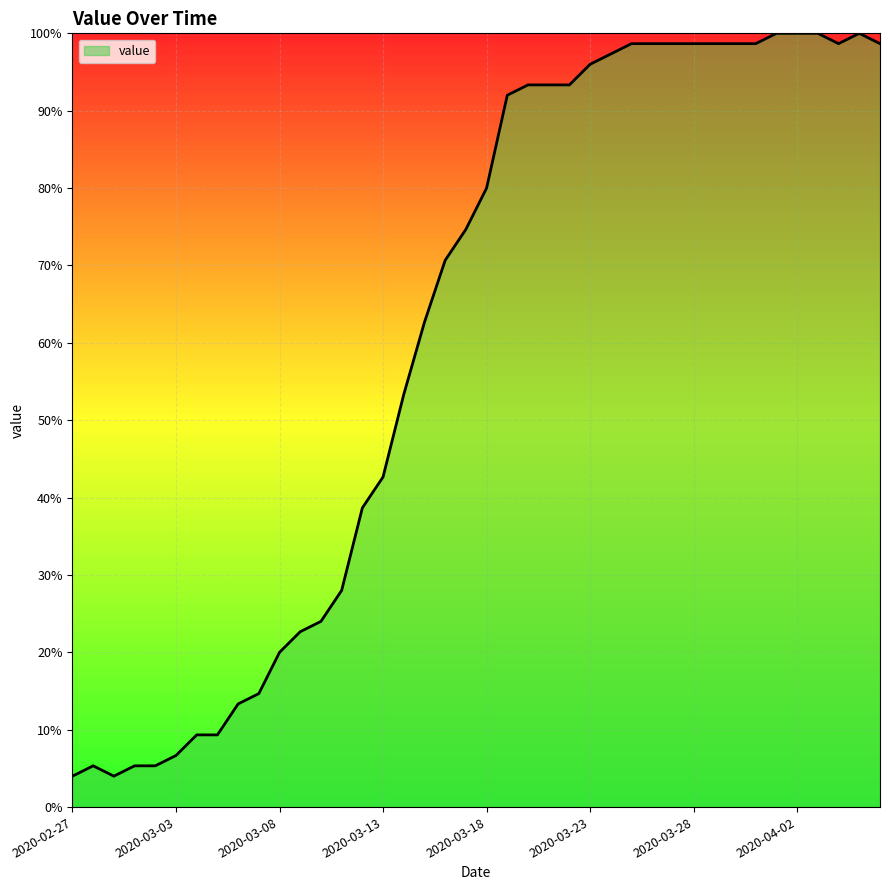

What is the minimum value shown in the chart?

4.0